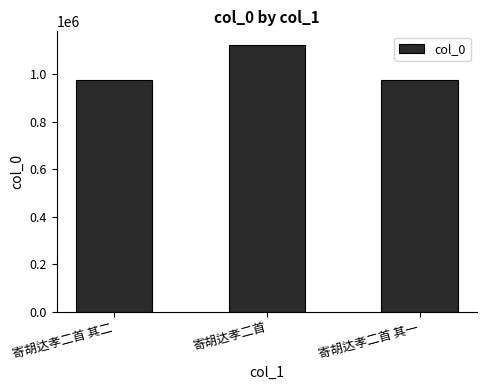

Read the value at 寄胡达孝二首, to the nearest 50.

1123750